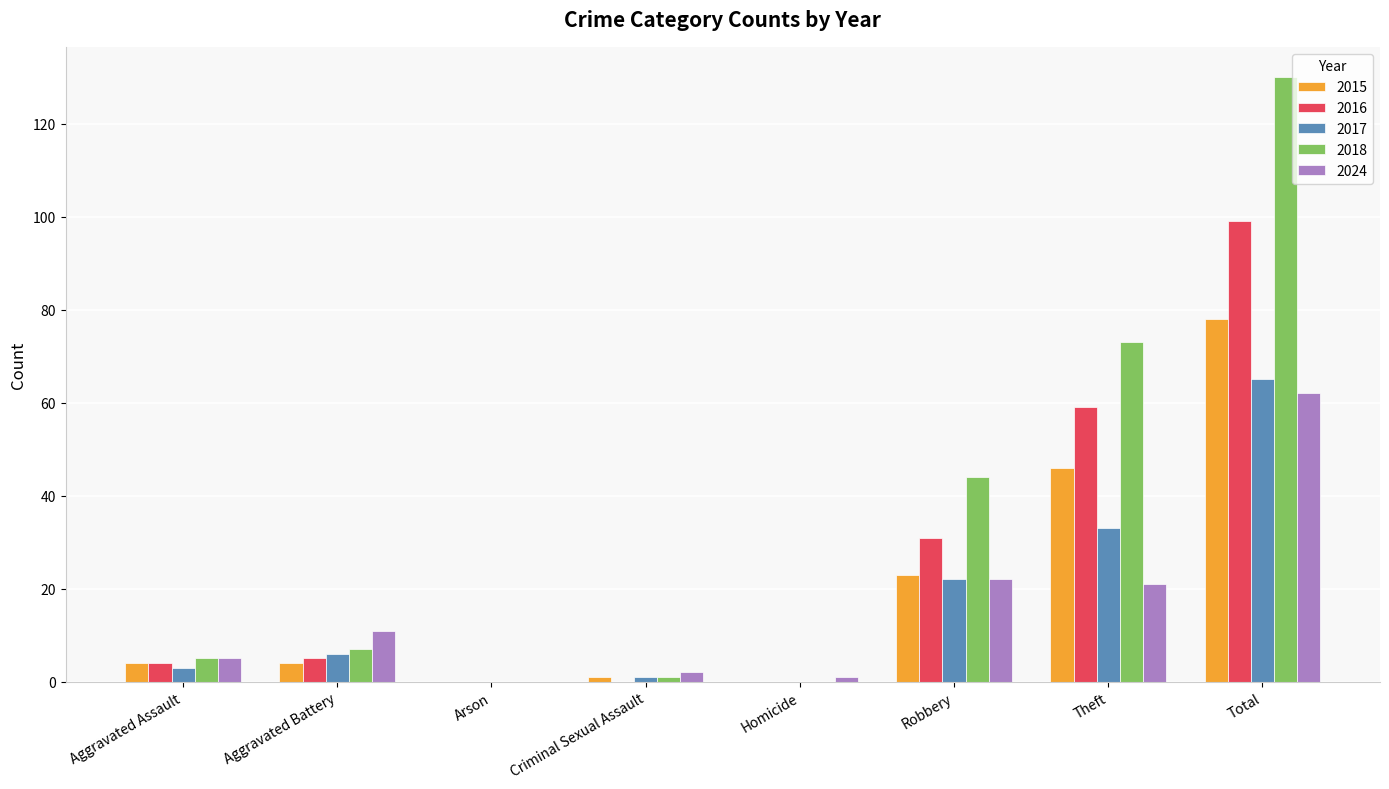

At which category is the sum across all series the highest?

Total